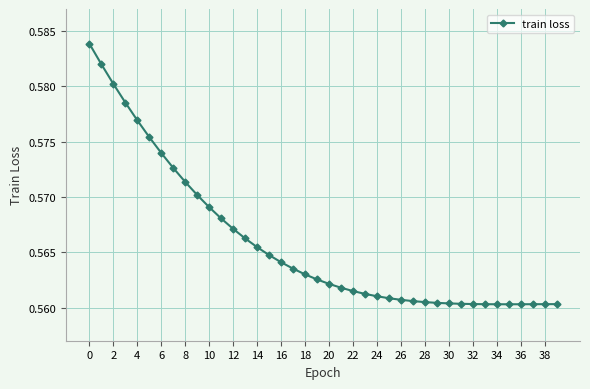

How many lines are shown in the chart?

1